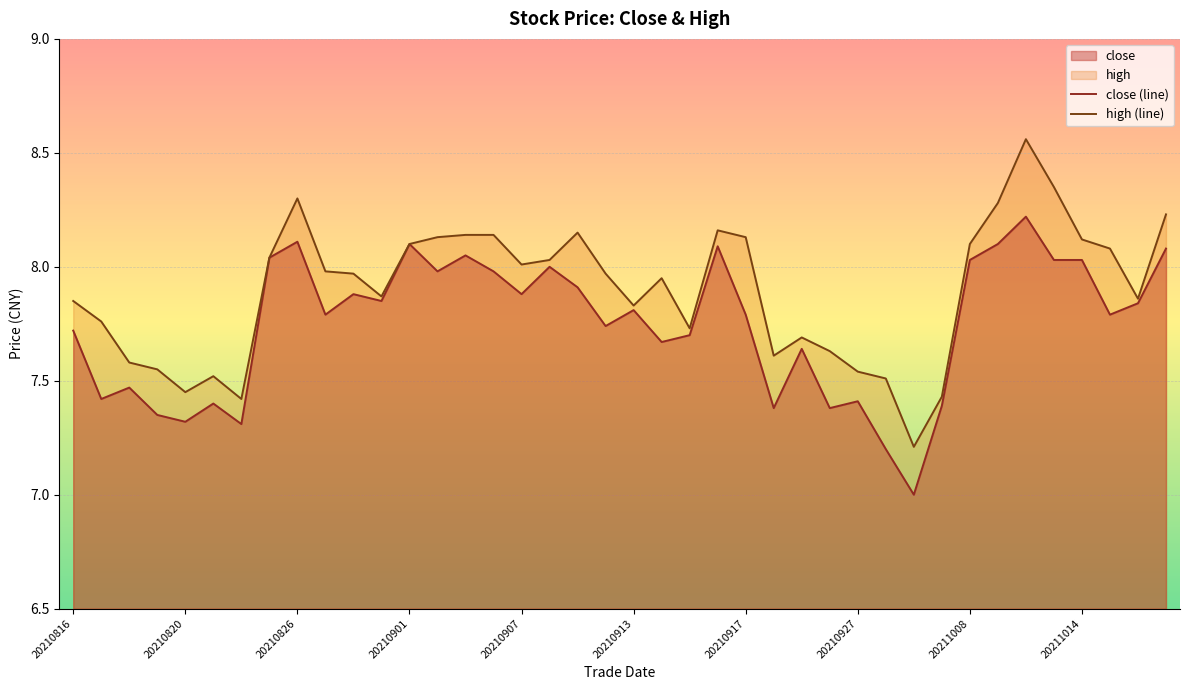

Count the number of categories in the chart.

40